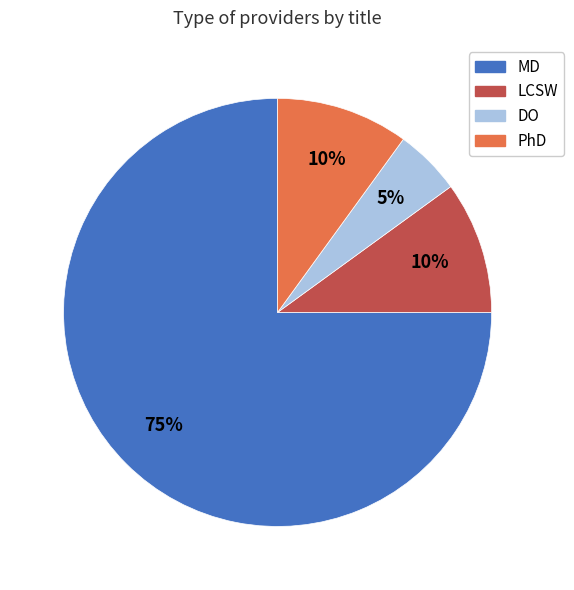

Is the sum of PhD and LCSW greater than half?

No